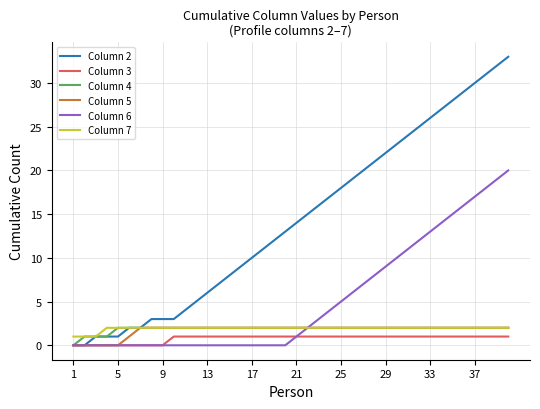

What is the maximum value shown in the chart?

33